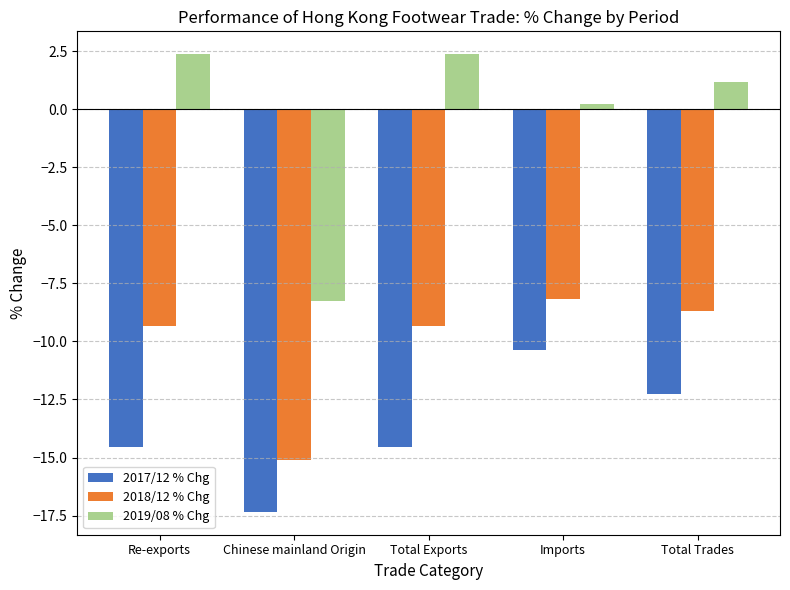

What is the difference between the maximum and second lowest values in the 2019/08 % Chg series?

2.1